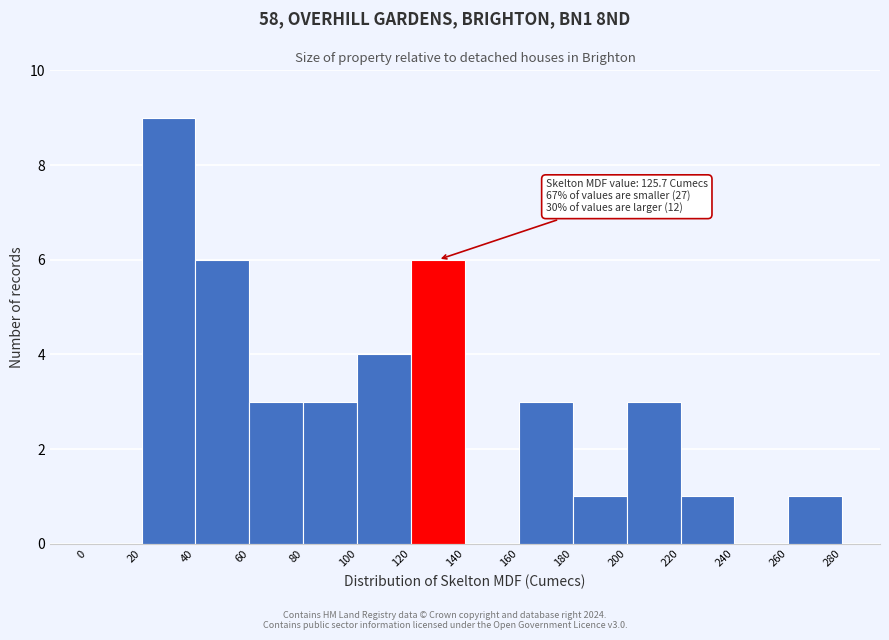

Over which range of the x-axis is the bar tallest?

20 to 40